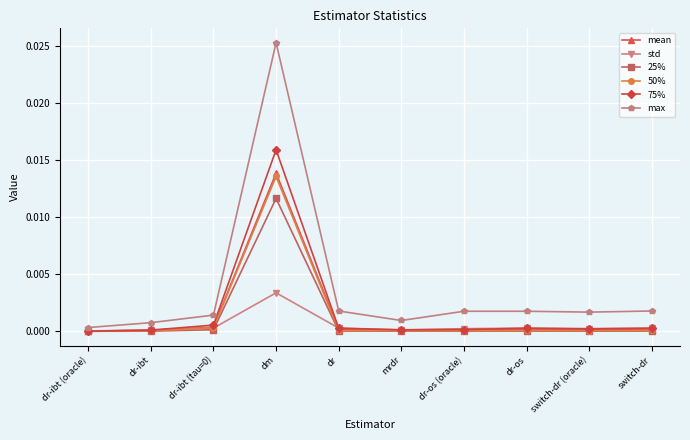

How many categories are shown in the chart?

10